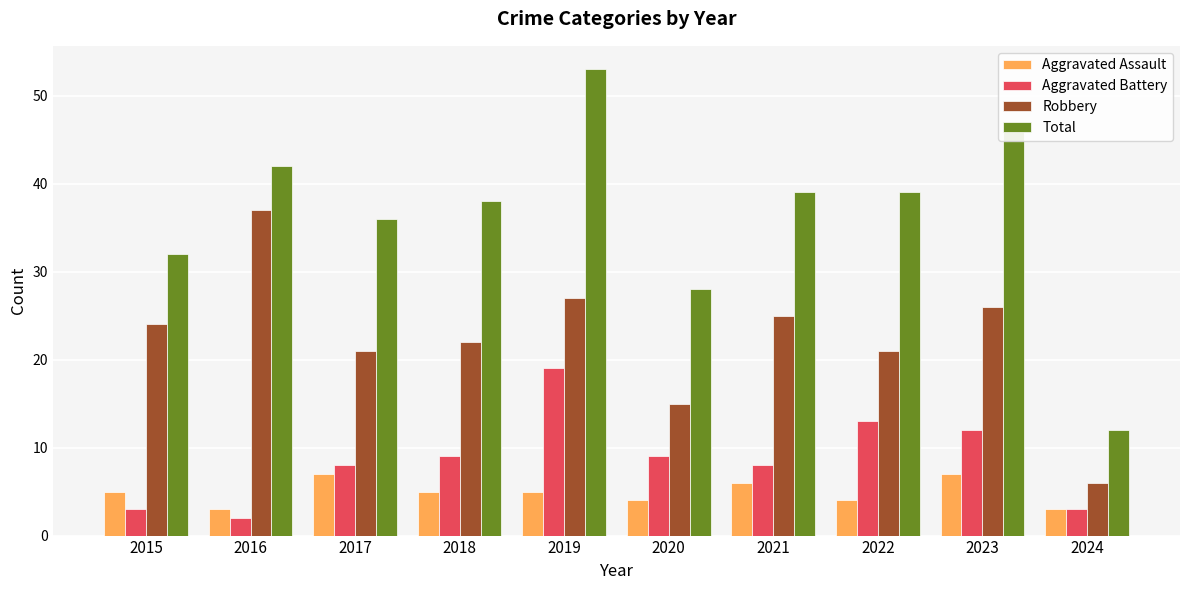

How many series are shown in this chart?

4